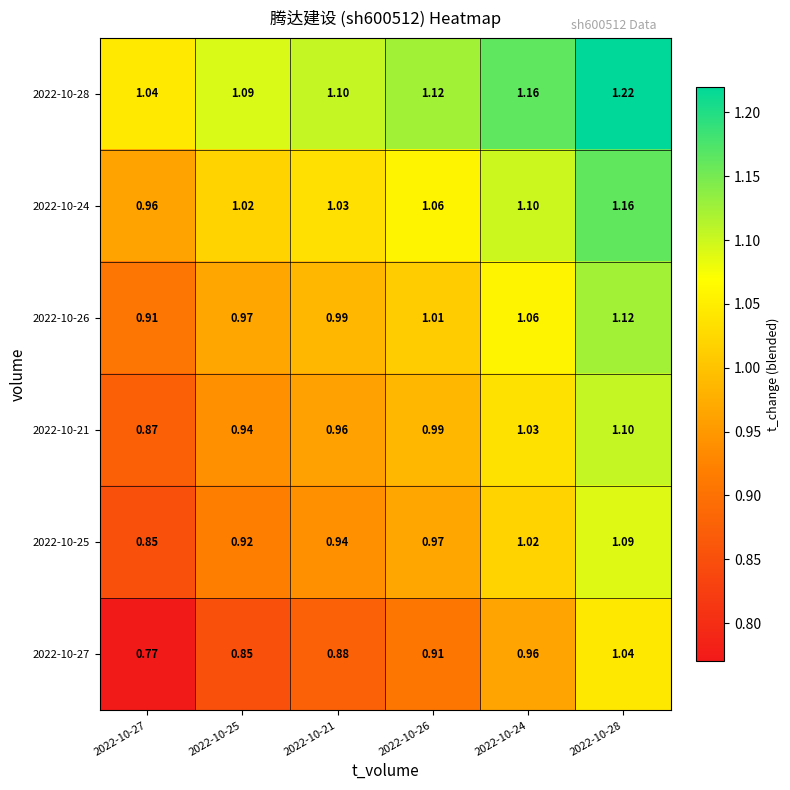

At 2022-10-27, list the series in order from largest to smallest.

2022-10-28, 2022-10-24, 2022-10-26, 2022-10-21, 2022-10-25, 2022-10-27